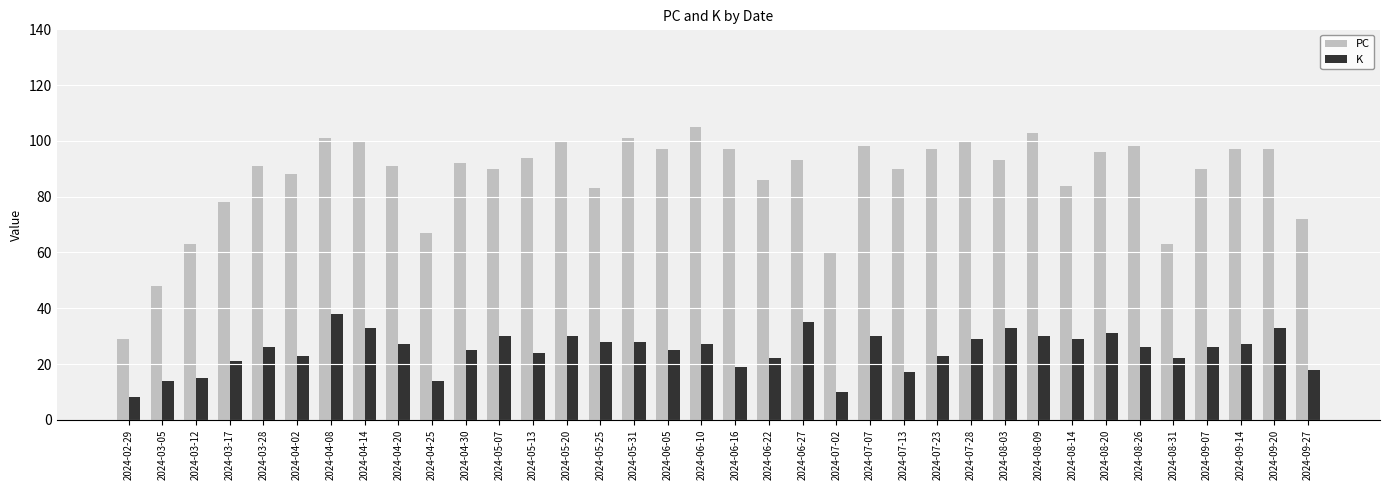

How many groups of bars are there?

36